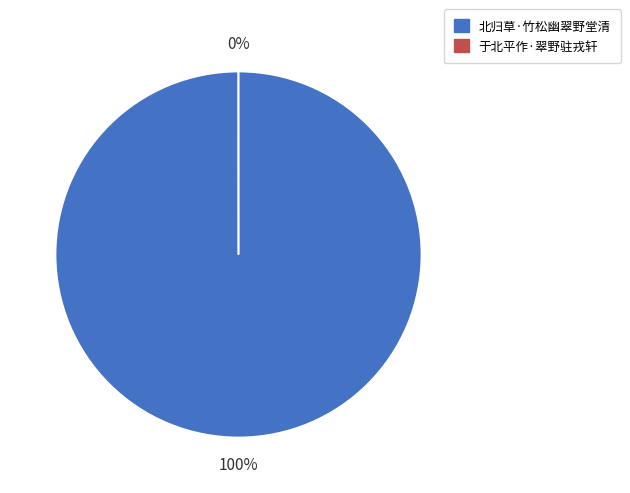

Does 北归草·竹松幽翠野堂清 represent more than half of the total?

Yes